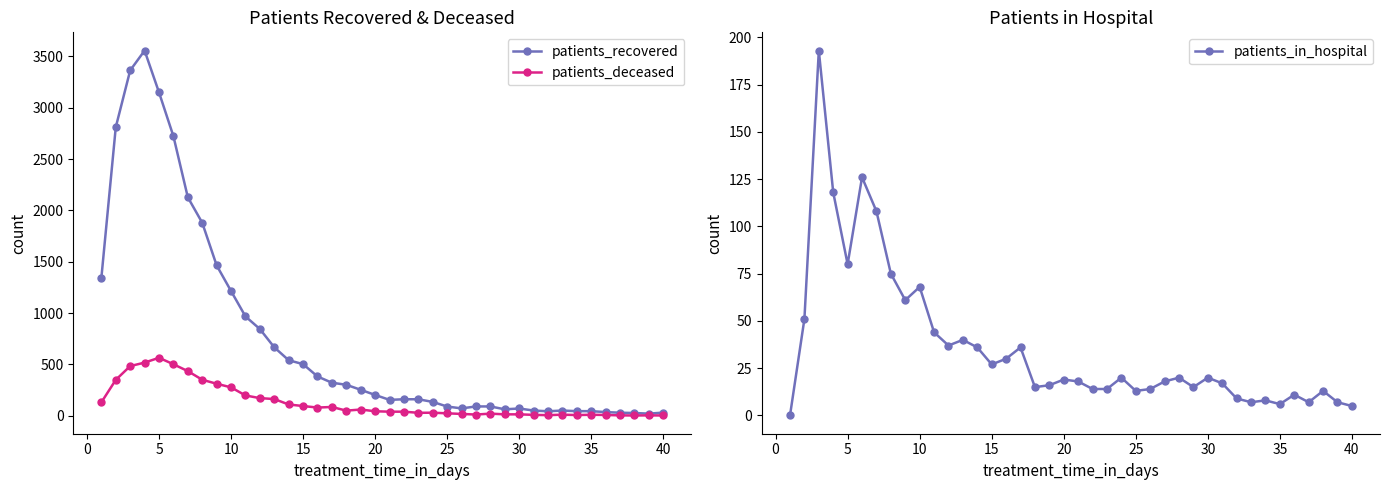

Does the chart have visible grid lines?

No